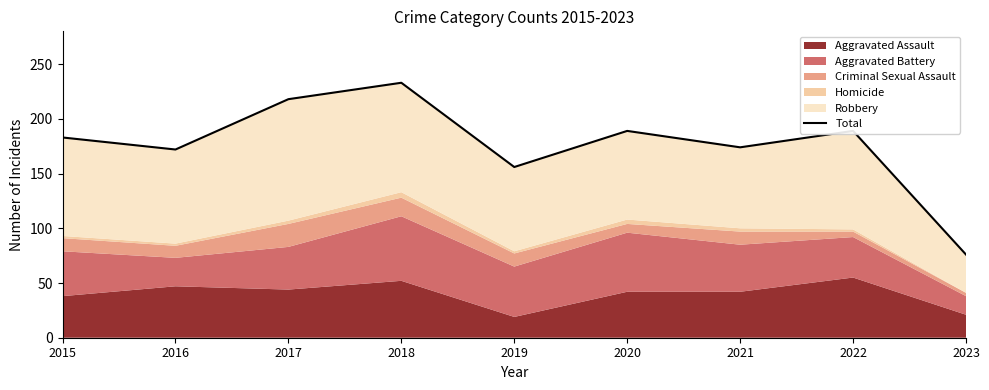

Rank the categories by value from highest to lowest.

2018, 2017, 2020, 2022, 2015, 2021, 2016, 2019, 2023